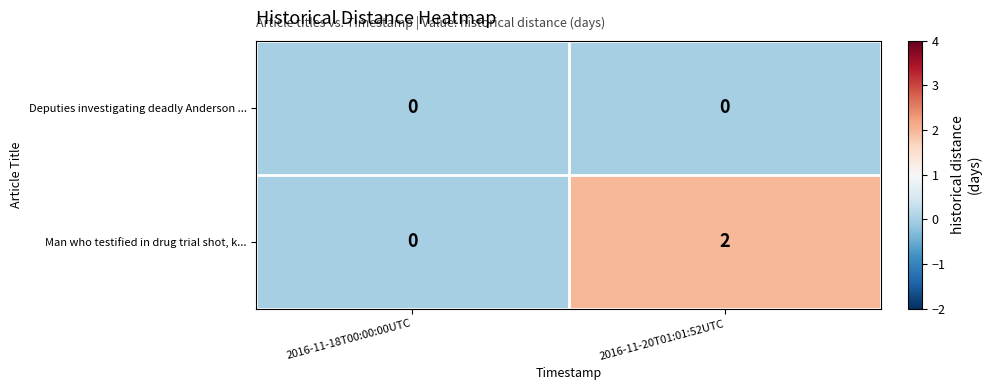

Count the number of categories in the chart.

2